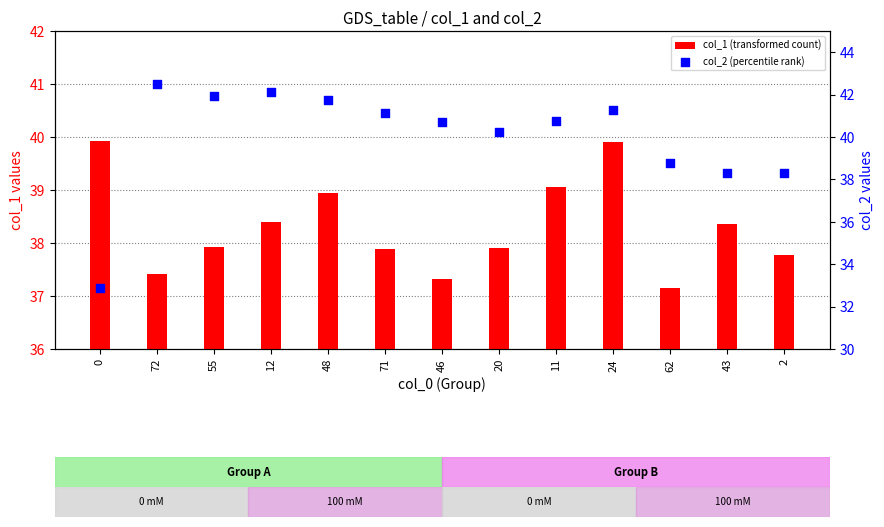

What is the total value across all series at 72?

79.9